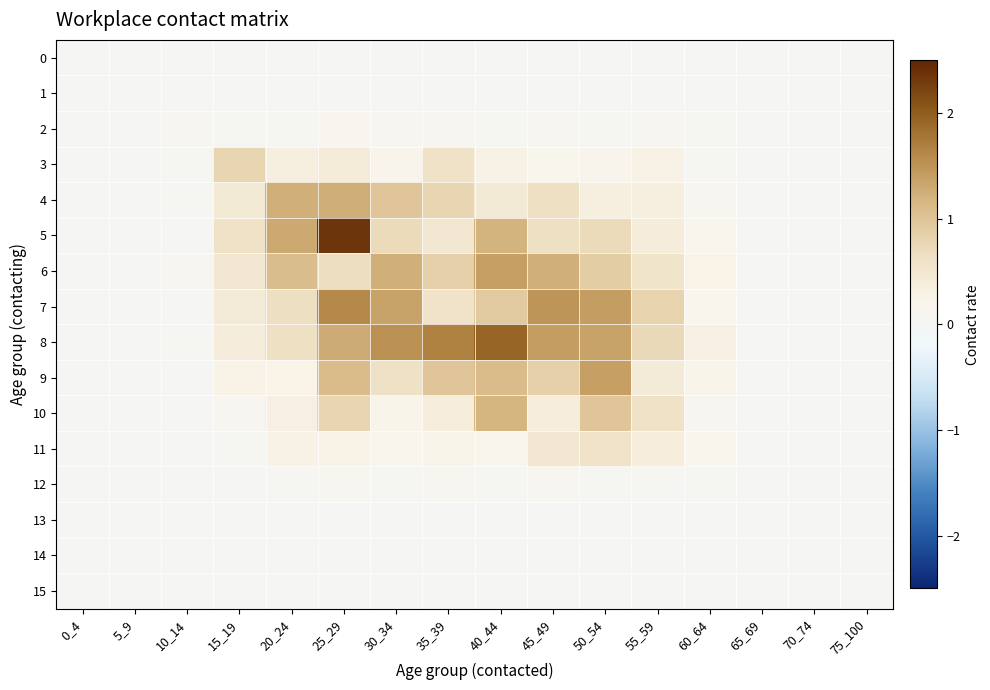

Rank the series by their maximum value, from lowest to highest.

0, 1, 13, 14, 15, 12, 2, 11, 3, 10, 4, 6, 9, 7, 8, 5